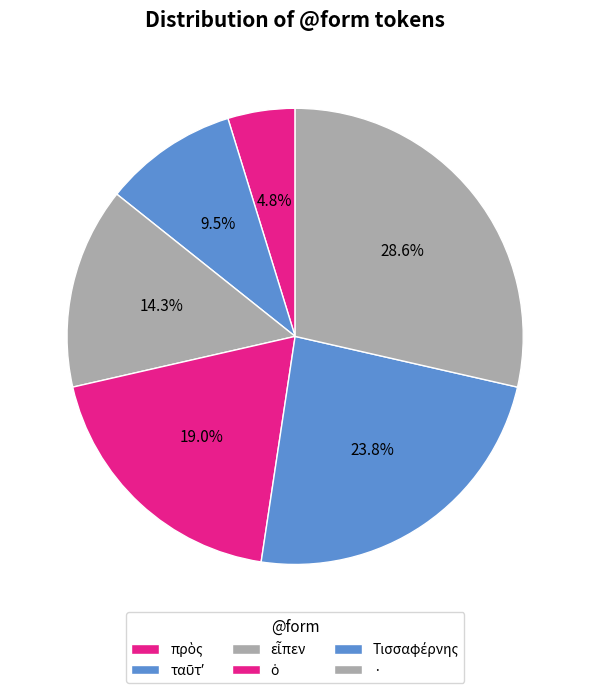

Is it true that Τισσαφέρνης is 13% of the pie?

False